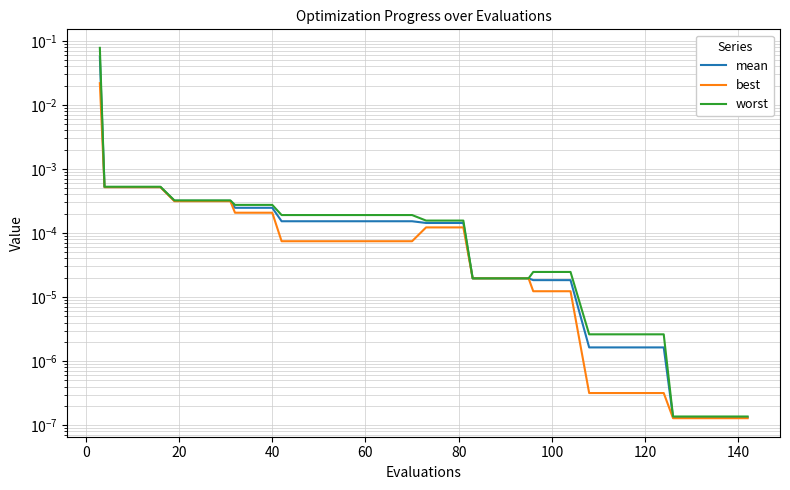

Is it true that mean equals 0.0 at 20?

True